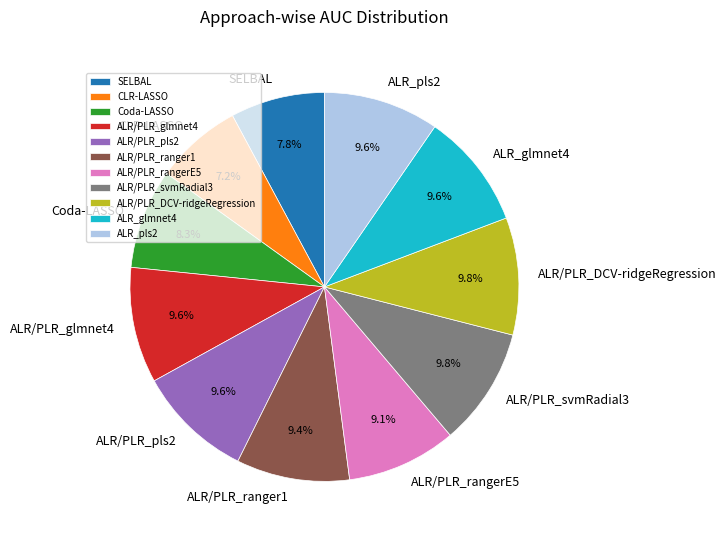

To the nearest percent, what percentage of the pie is ALR/PLR_rangerE5?

9%